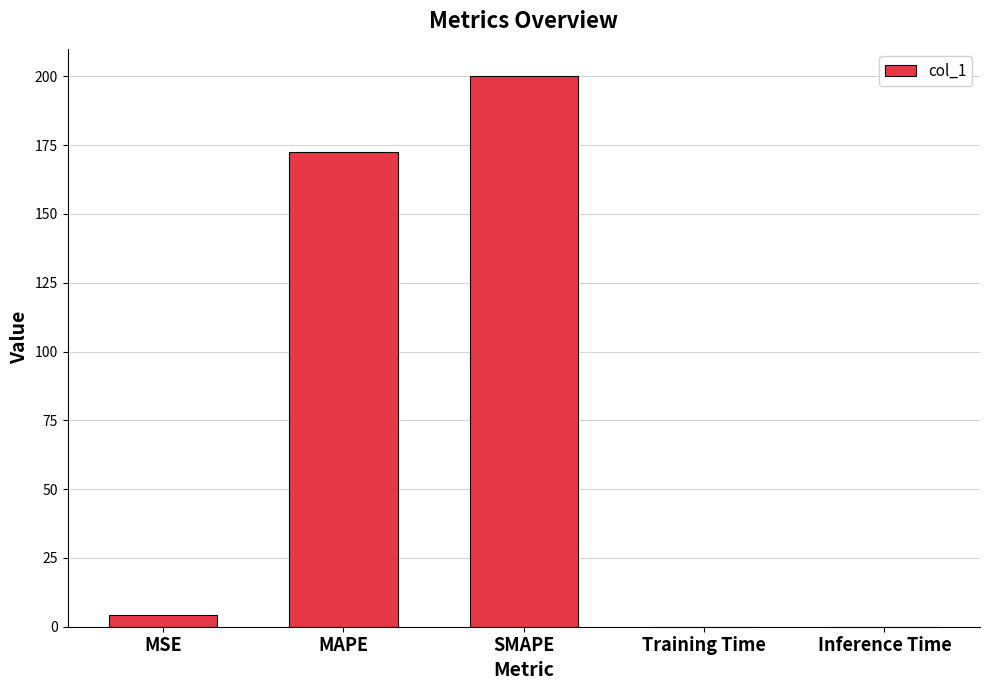

Approximately how many times larger is the value at SMAPE compared to MAPE?

1.2